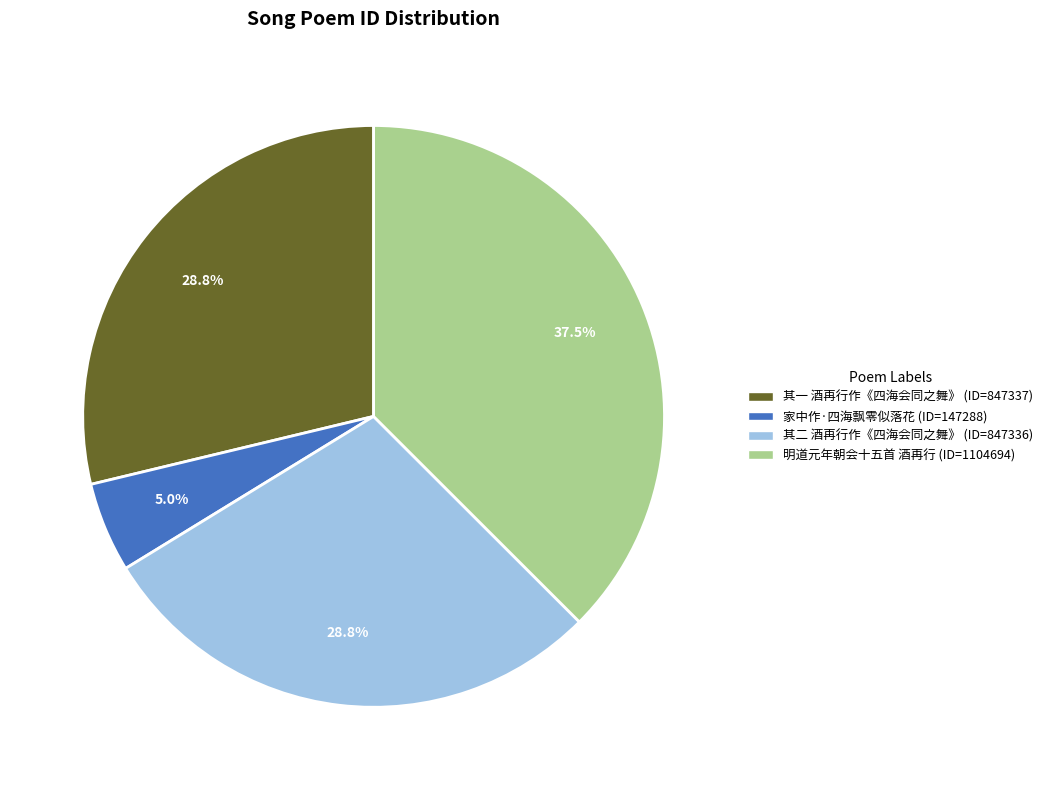

Does any single category account for the majority?

No